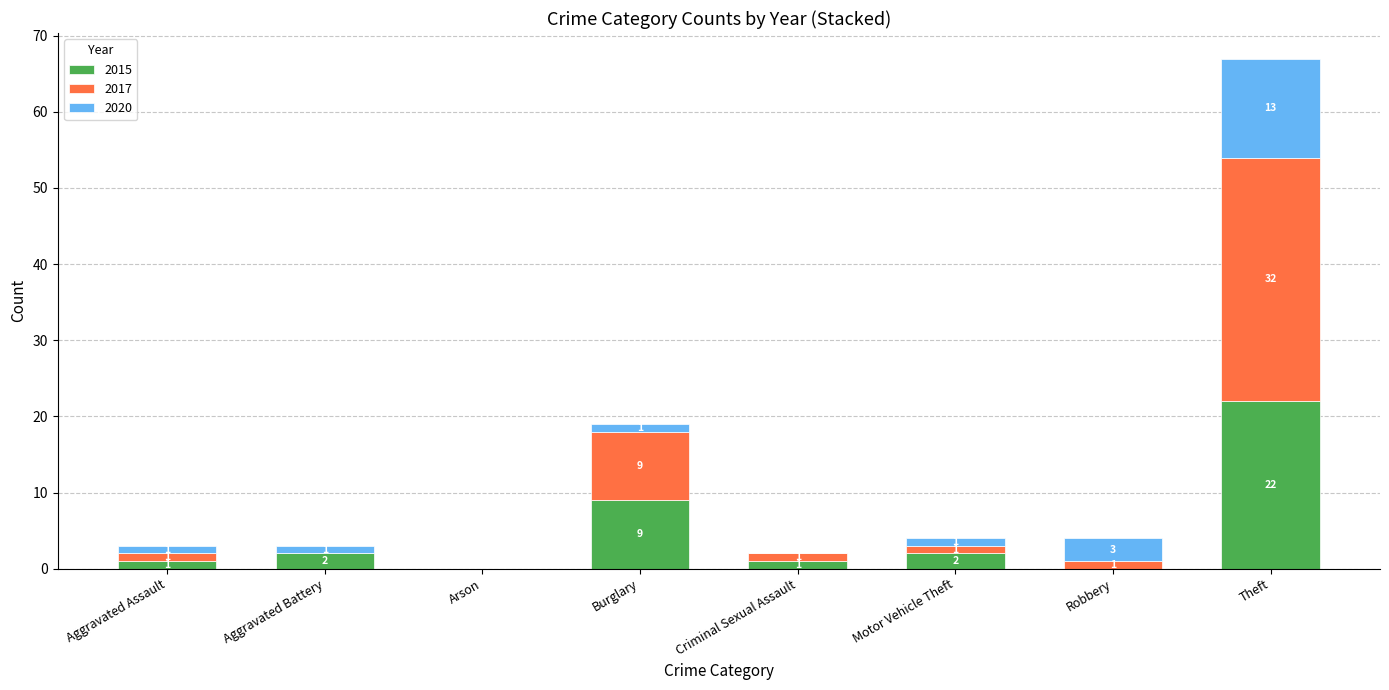

What is the total value across all series at Motor Vehicle Theft?

4